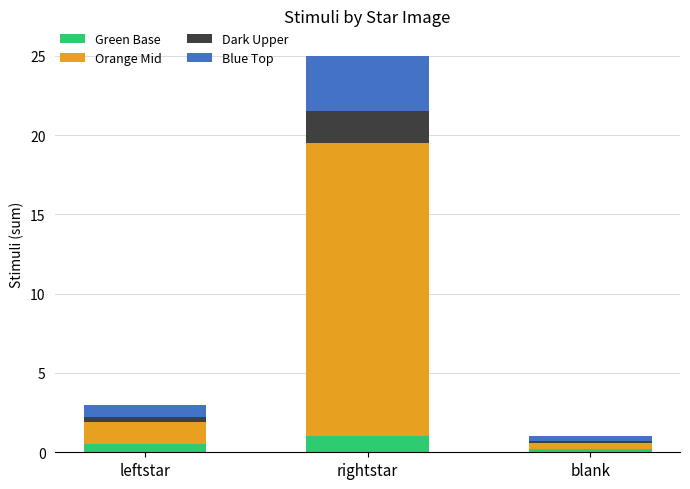

At which category is the sum across all series the highest?

rightstar